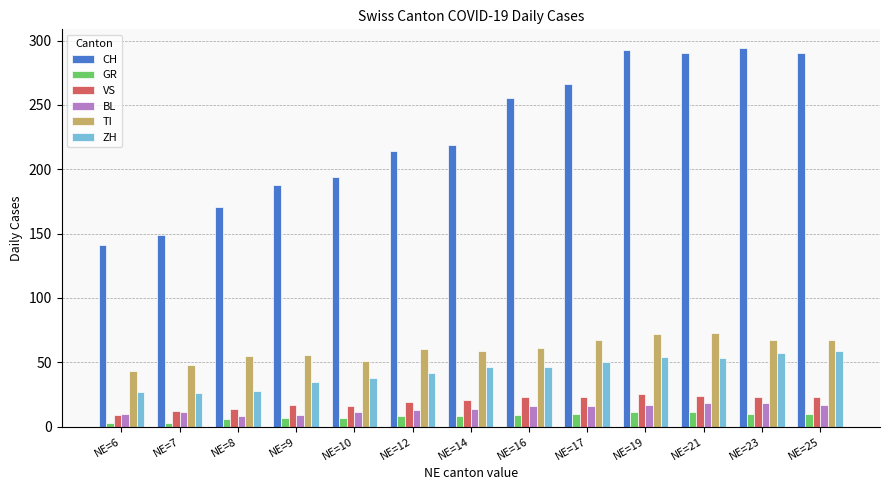

What is the sum of the CH values at NE=25 and NE=16?

545